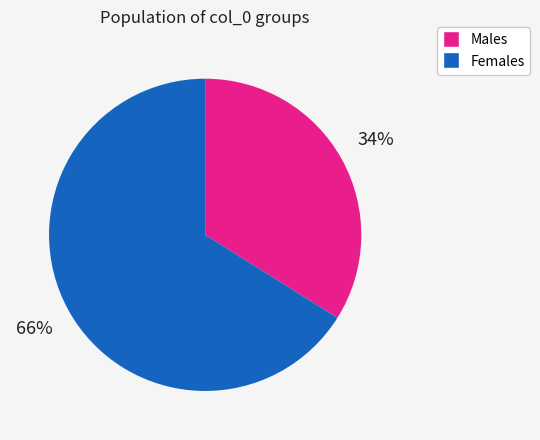

To the nearest percent, what is the difference between the largest and smallest slice percentages?

32%